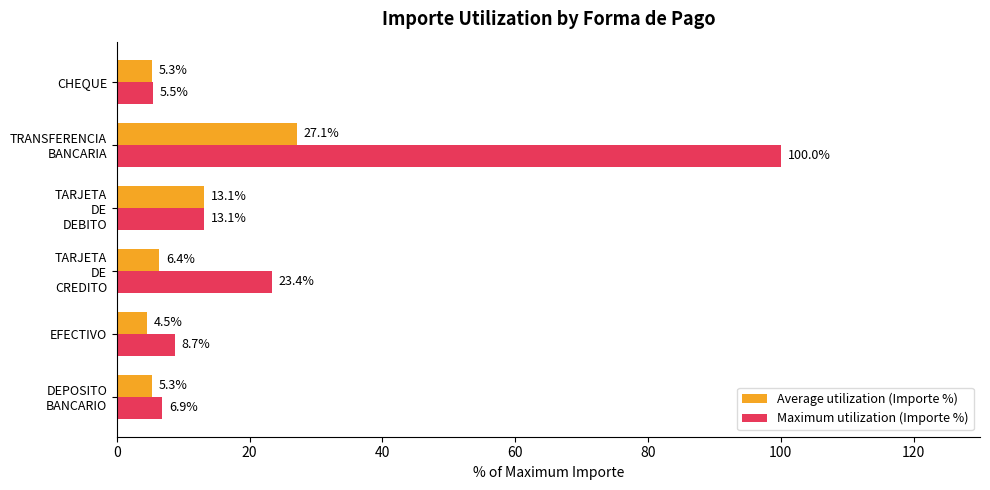

True or false: Average utilization (Importe %) has a value of 4.5 at EFECTIVO.

True